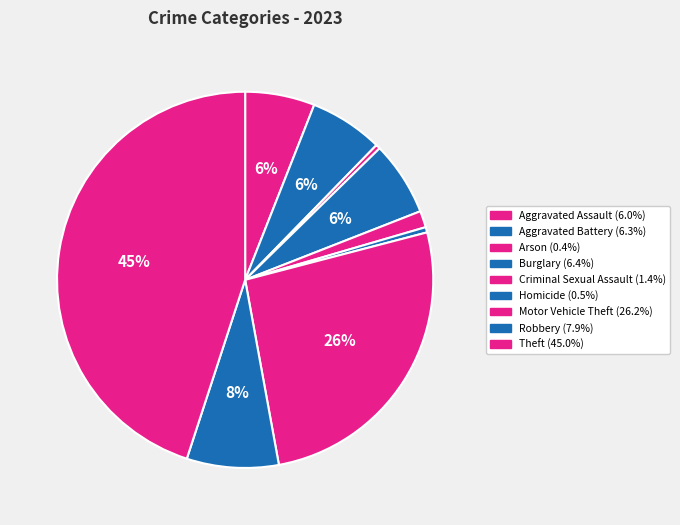

What is the smallest slice in the pie chart?

Arson